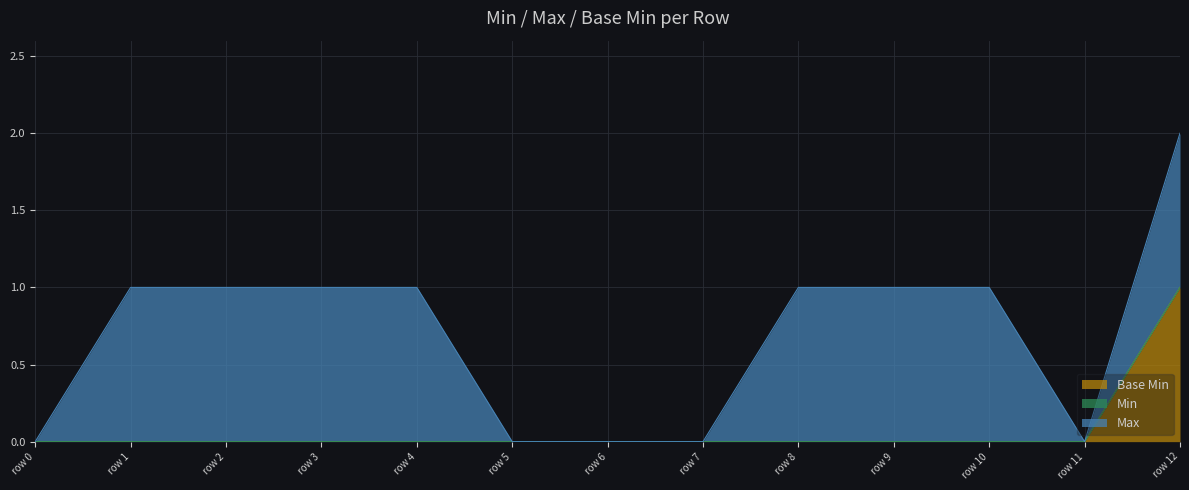

True or false: Max and Base Min cross at least once.

False